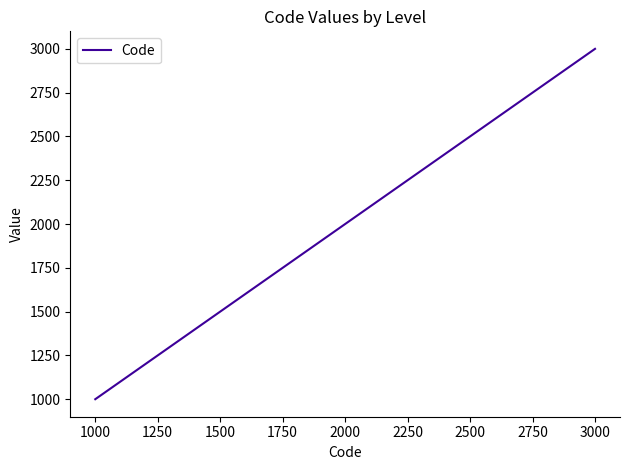

List the labels in order of value, smallest first.

1000, 2000, 3000